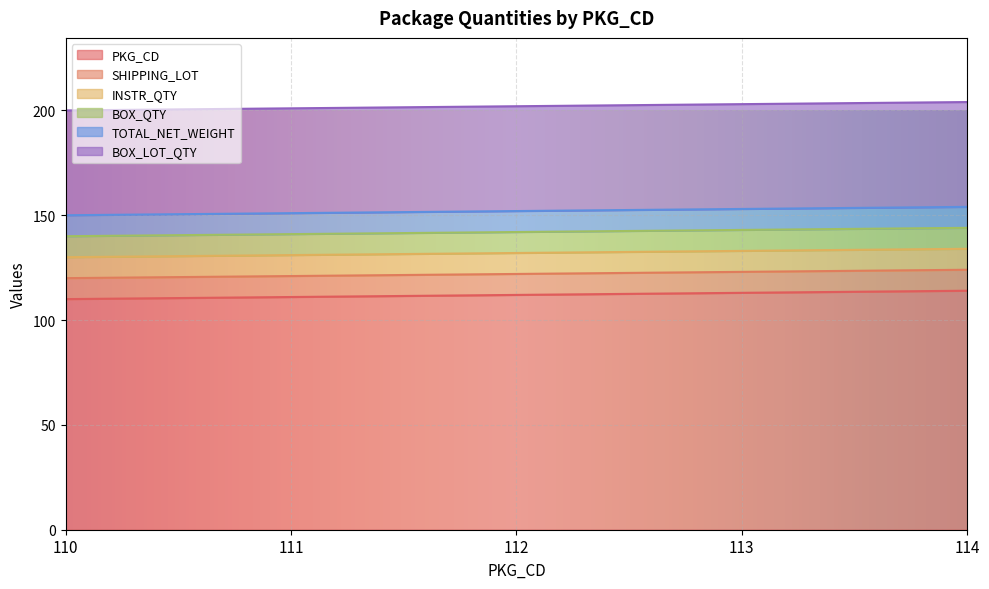

What is the minimum value shown in the chart?

10